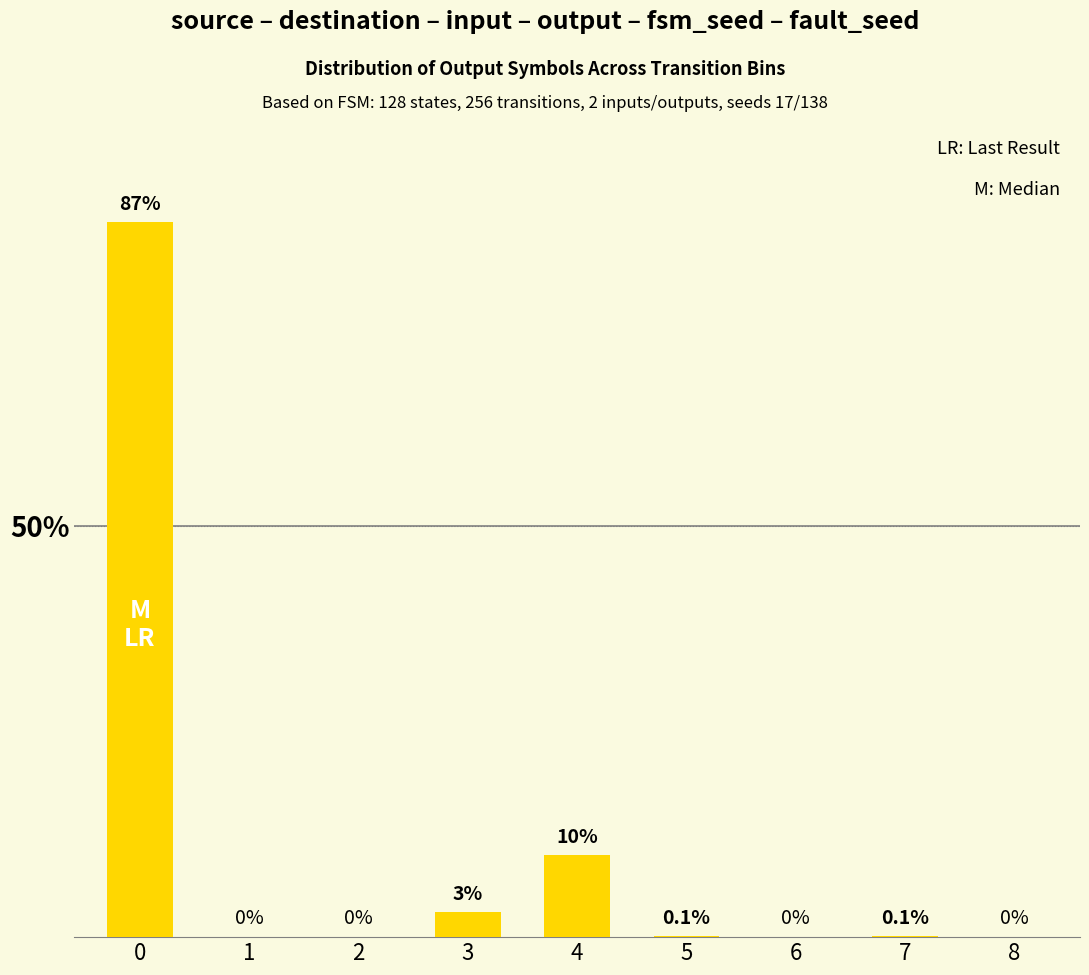

What is the greatest value displayed?

87.0